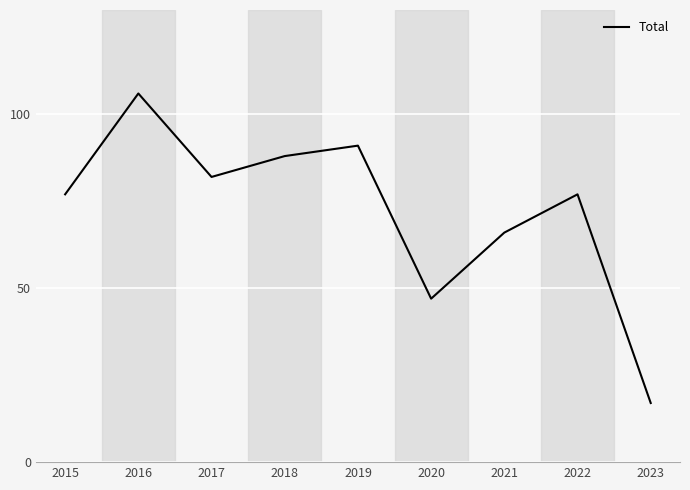

Is this an area chart (filled region under the line)?

No